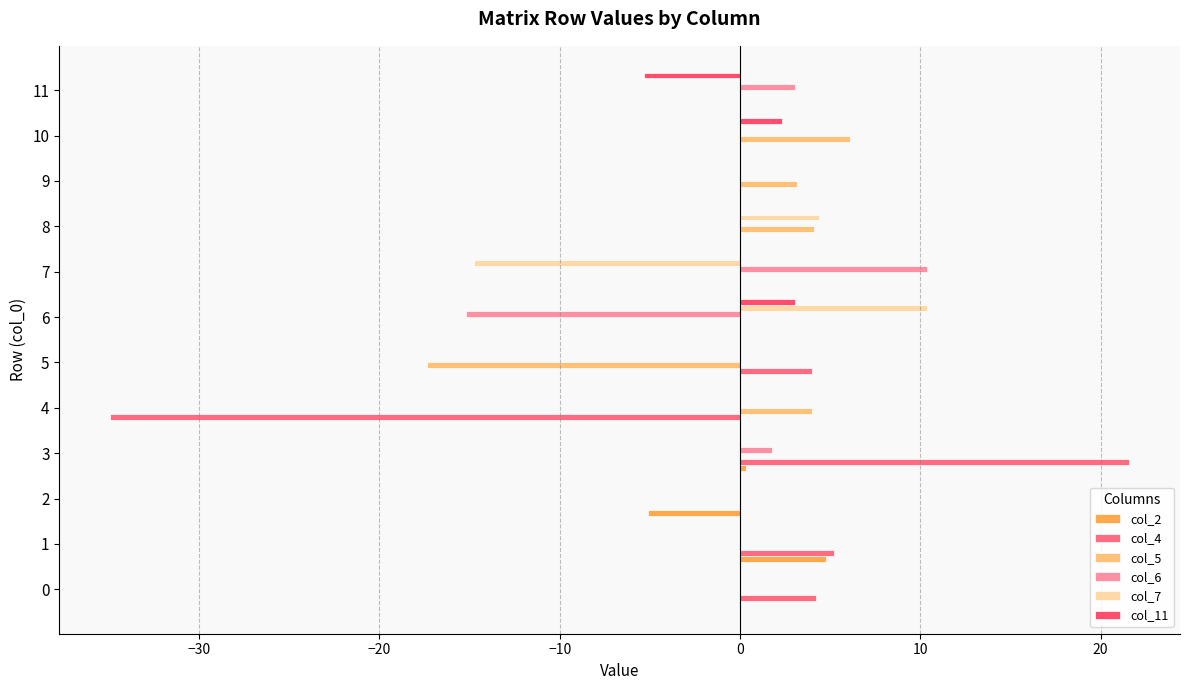

Which series has the largest total across all categories?

col_4